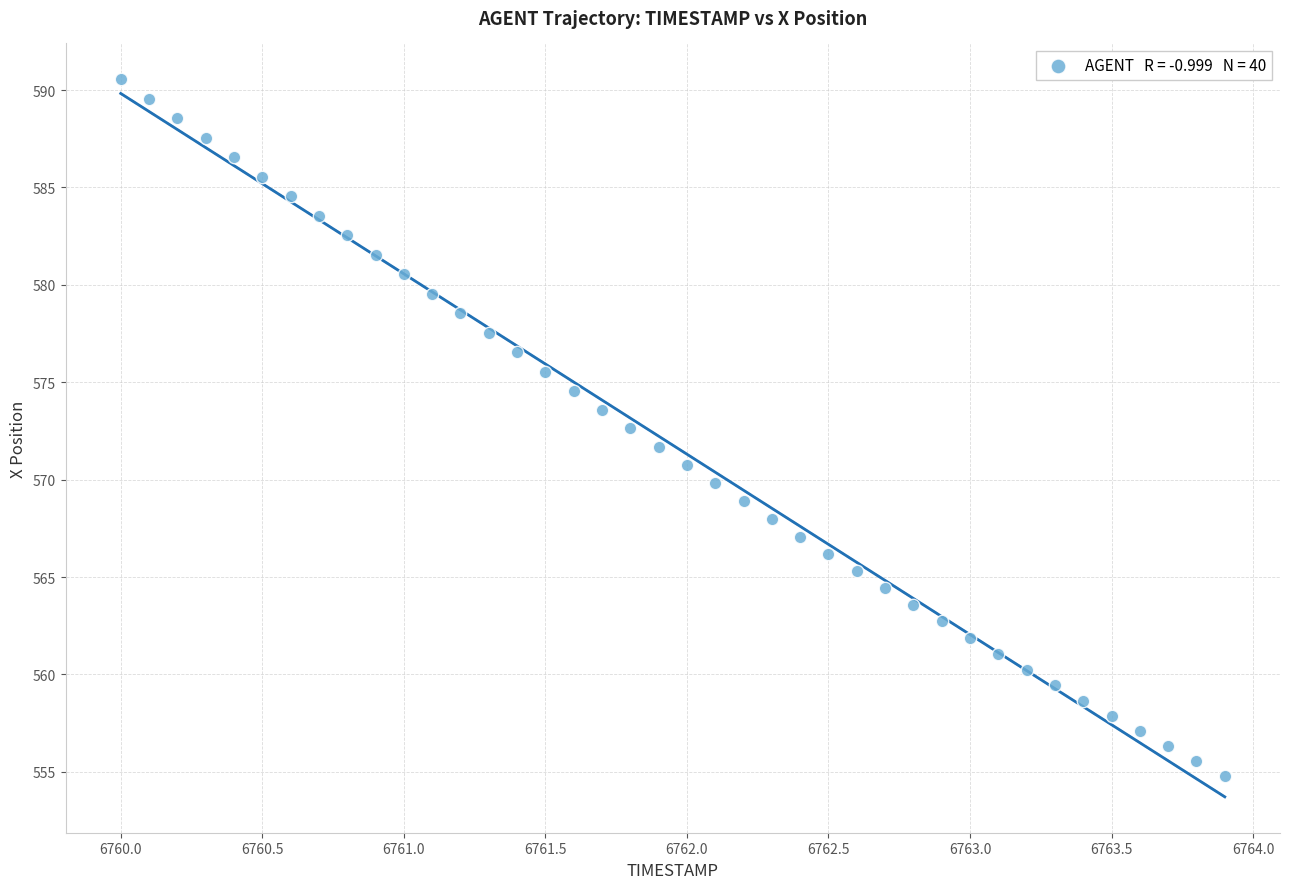

What is the range of Y values (max minus min)?

35.7